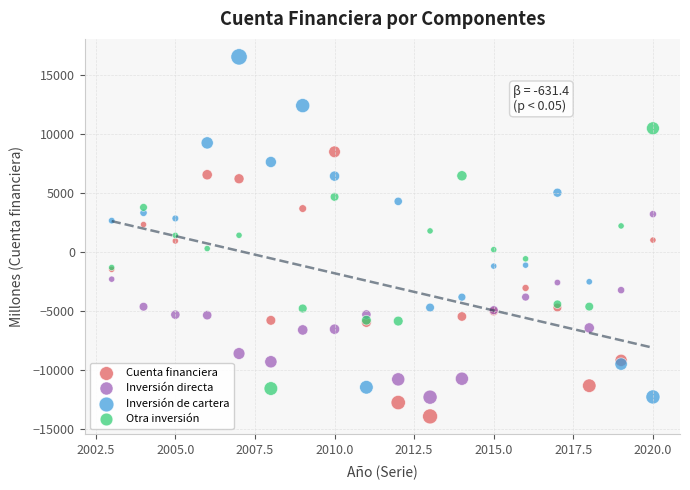

Which series has the largest Y range (max minus min)?

Inversión de cartera